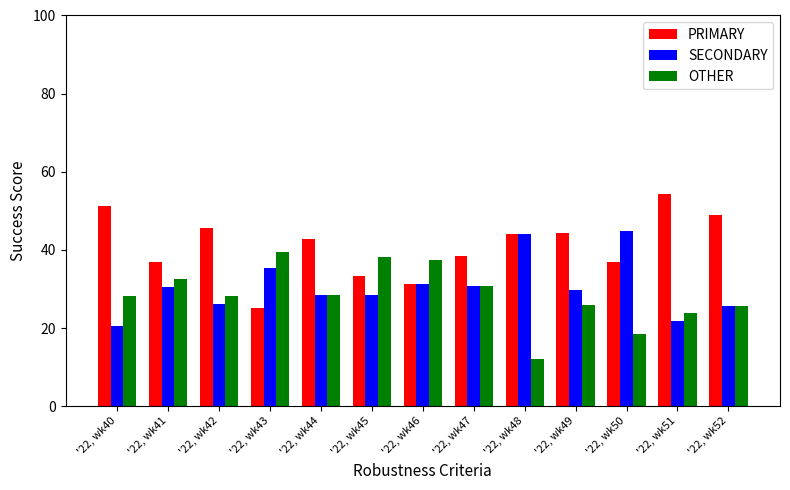

What is the sum of all PRIMARY values?

533.4